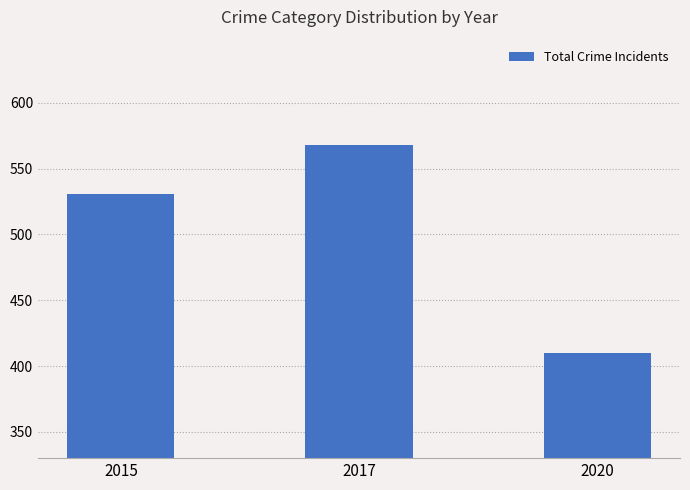

How many data points does each series have?

3